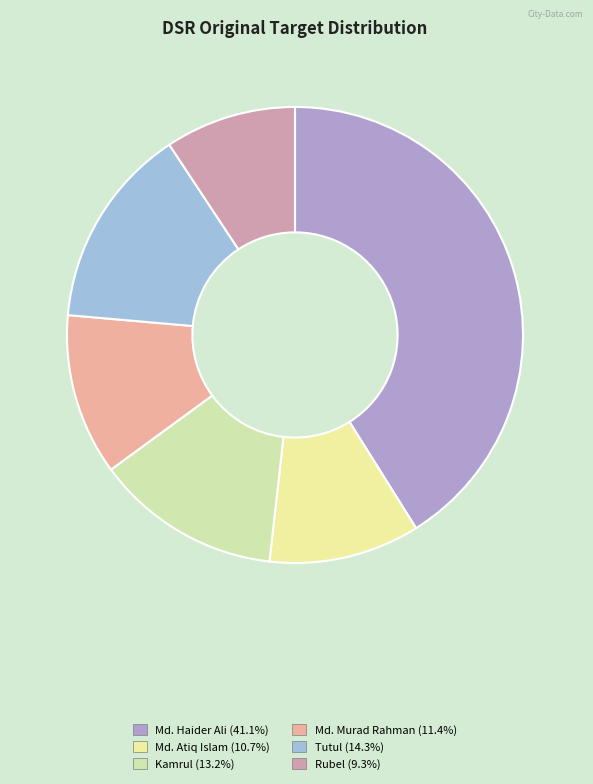

To the nearest percent, what is the combined percentage of Md. Atiq Islam and Rubel?

20%